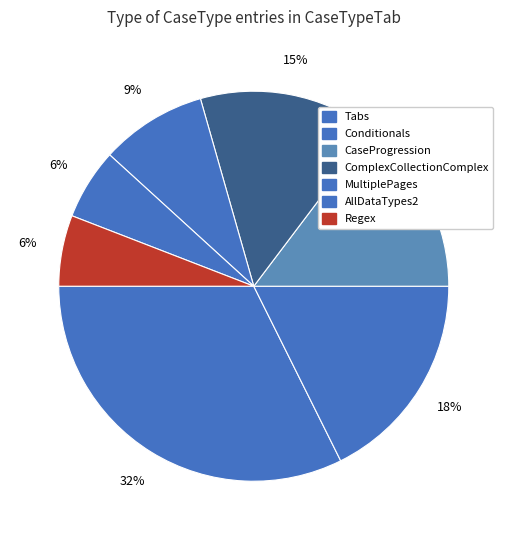

Count the number of slices in the pie.

7